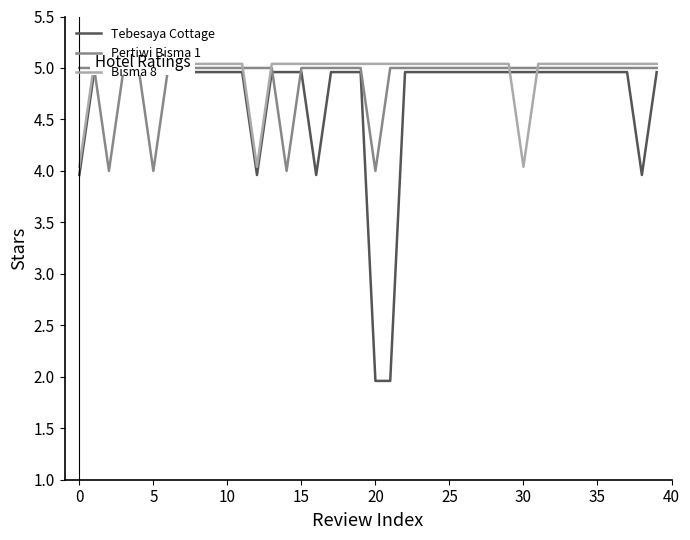

Reading left to right, list all the values displayed in this chart.

Tebesaya Cottage: 4.0	5.0	5.0	5.0	5.0	5.0	5.0	5.0	5.0	5.0	5.0	5.0	4.0	5.0	5.0	5.0	4.0	5.0	5.0	5.0	2.0	2.0	5.0	5.0	5.0	5.0	5.0	5.0	5.0	5.0	5.0	5.0	5.0	5.0	5.0	5.0	5.0	5.0	4.0	5.0
Pertiwi Bisma 1: 5.0	5.0	4.0	5.0	5.0	4.0	5.0	5.0	5.0	5.0	5.0	5.0	5.0	5.0	4.0	5.0	5.0	5.0	5.0	5.0	4.0	5.0	5.0	5.0	5.0	5.0	5.0	5.0	5.0	5.0	5.0	5.0	5.0	5.0	5.0	5.0	5.0	5.0	5.0	5.0
Bisma 8: 4.0	5.0	5.0	5.0	5.0	5.0	5.0	5.0	5.0	5.0	5.0	5.0	4.0	5.0	5.0	5.0	5.0	5.0	5.0	5.0	5.0	5.0	5.0	5.0	5.0	5.0	5.0	5.0	5.0	5.0	4.0	5.0	5.0	5.0	5.0	5.0	5.0	5.0	5.0	5.0